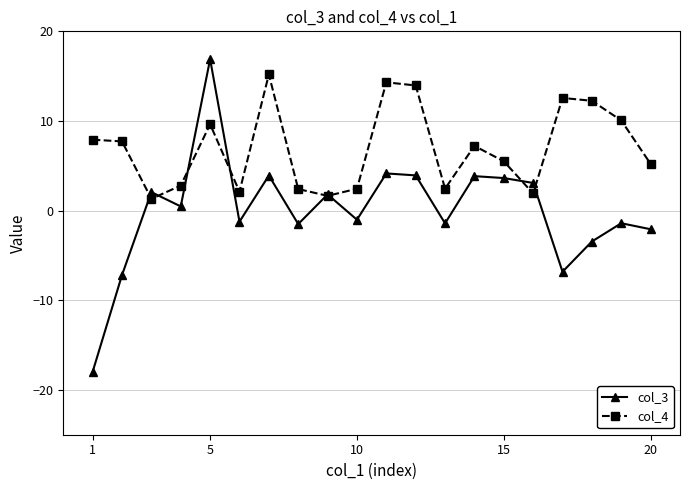

What are all the series names shown in the legend?

col_3, col_4